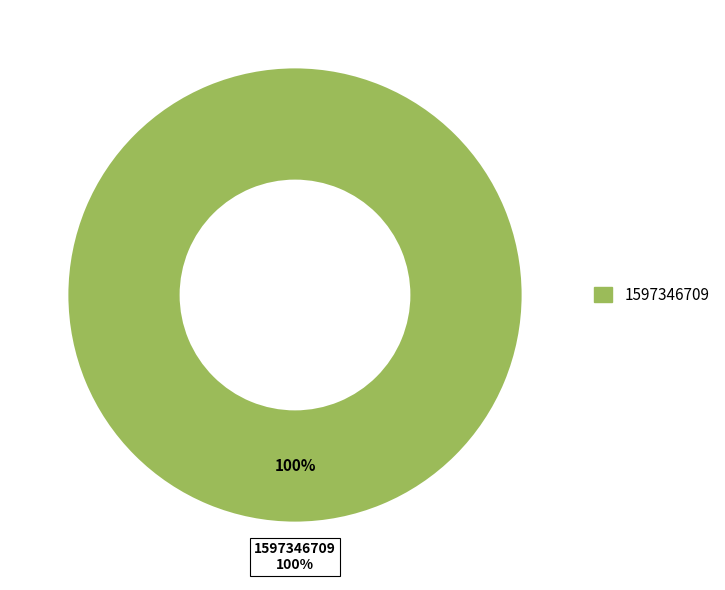

Which category has the biggest portion of the pie?

1597346709